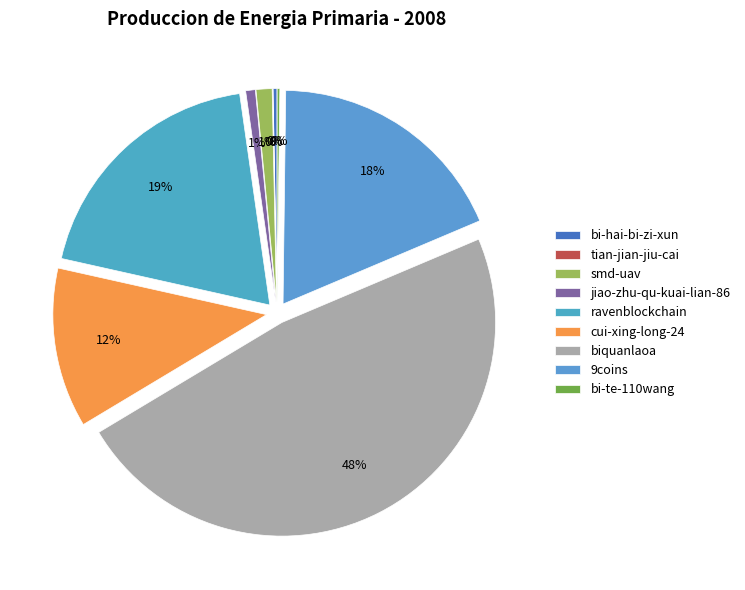

Which slice is the smallest?

tian-jian-jiu-cai